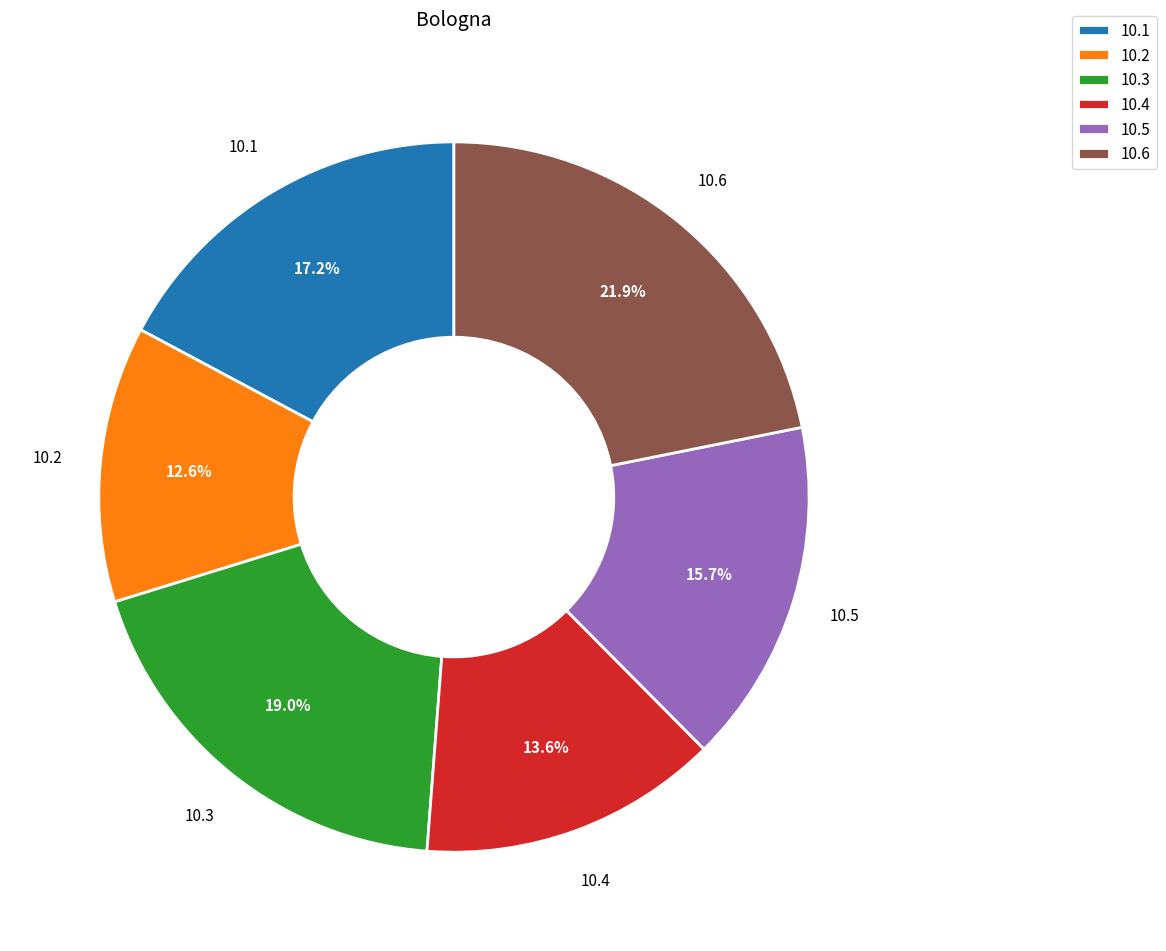

What is the largest slice in the pie chart?

10.6